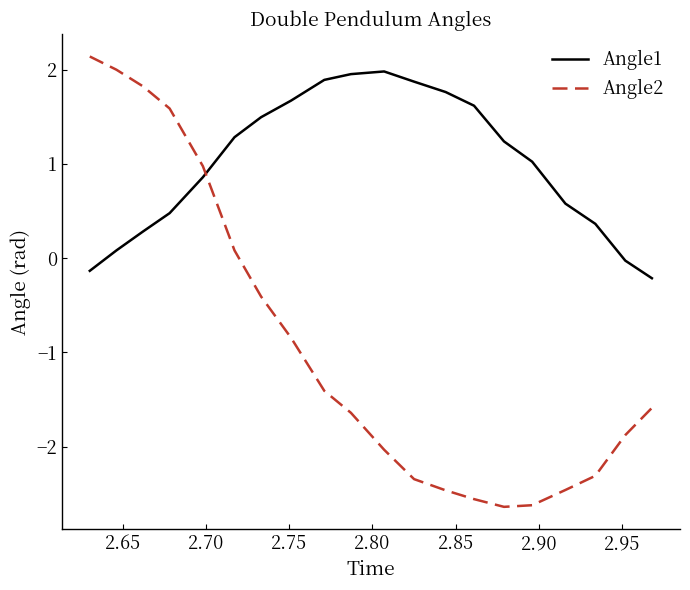

What is the maximum value for Angle2?

2.1